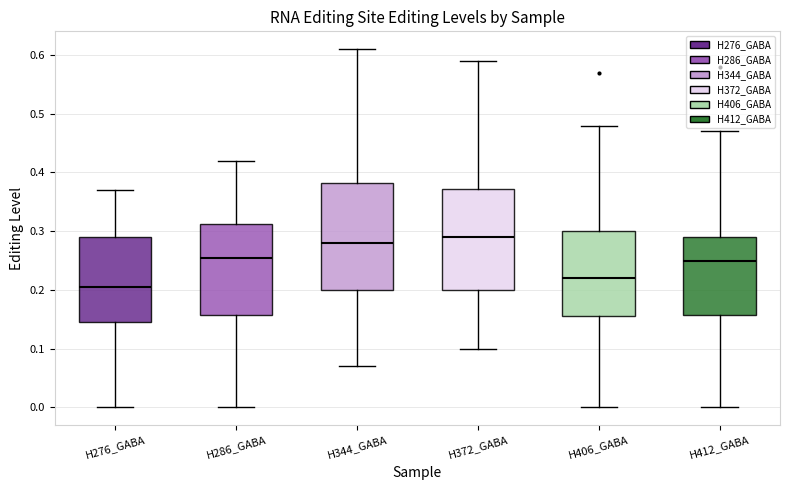

Comparing the boxes themselves (not the whiskers), which one is the tallest?

H344_GABA